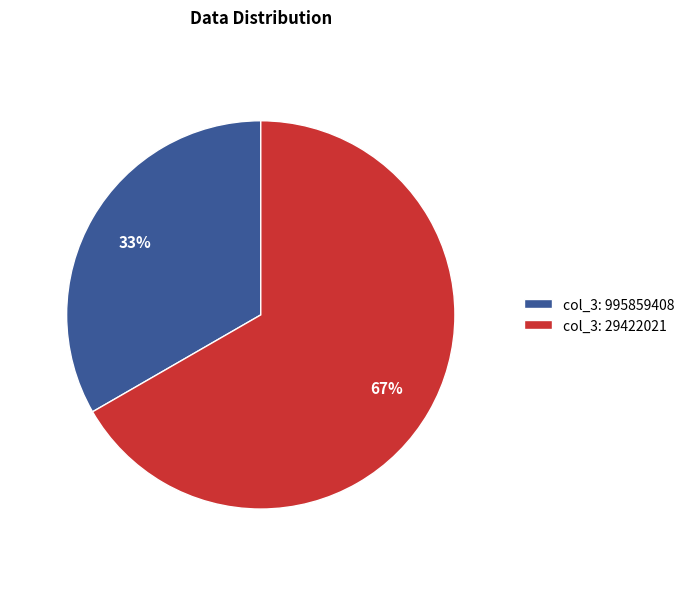

Approximately how many times larger is the value at col_3: 29422021 compared to col_3: 995859408?

2.0